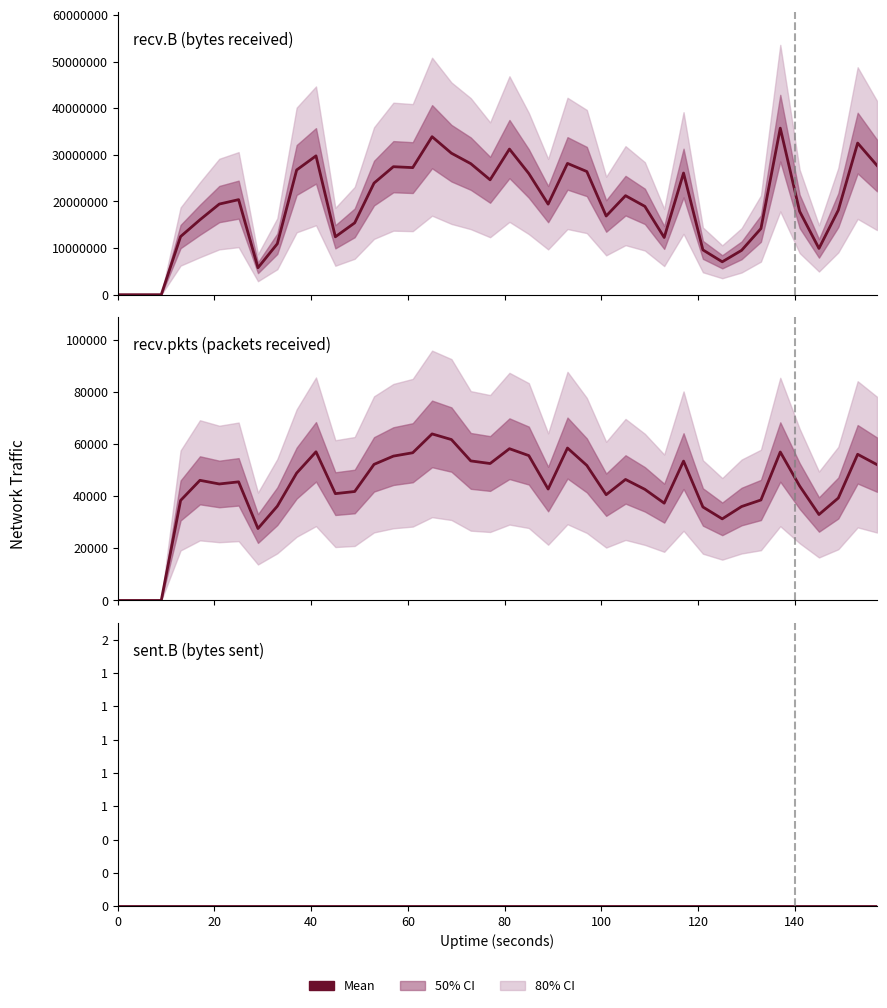

True or false: recv.pkts and sent.B cross at least once.

False